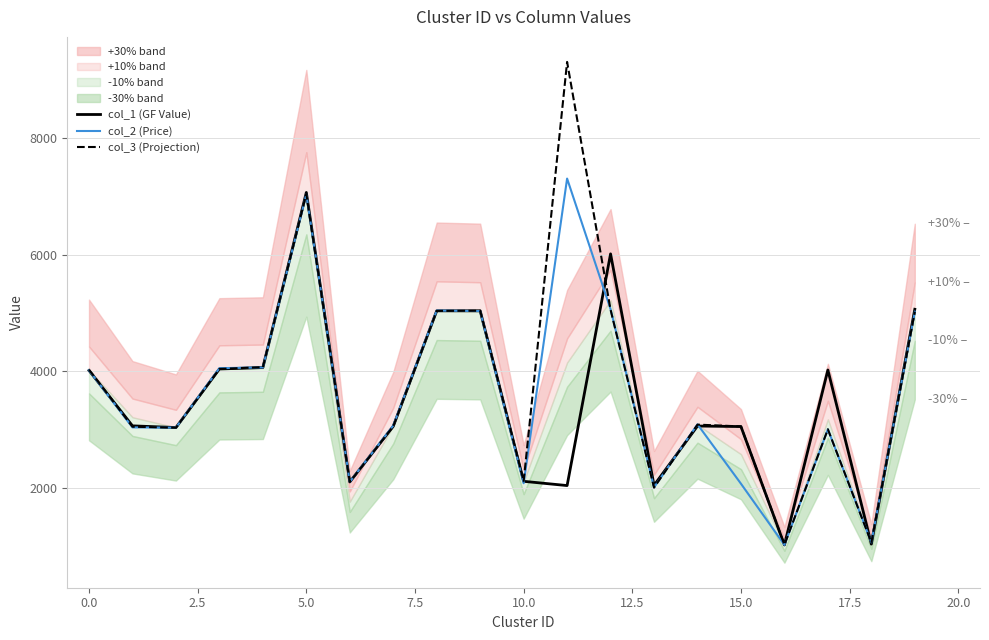

What is the sum of all col_2 (Price) values?

72176